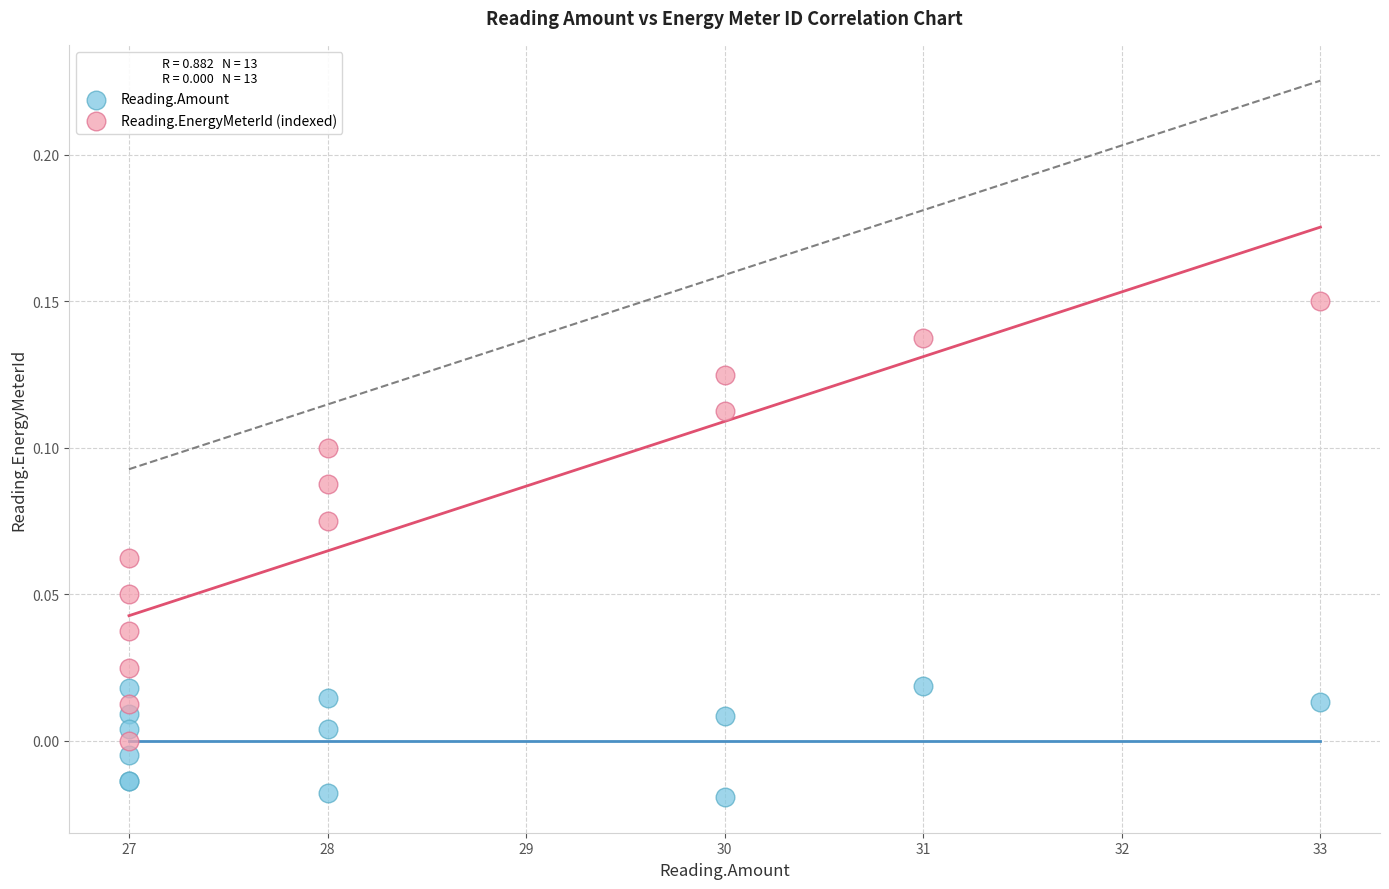

Which series has the widest spread of Y values?

Reading.EnergyMeterId (indexed)